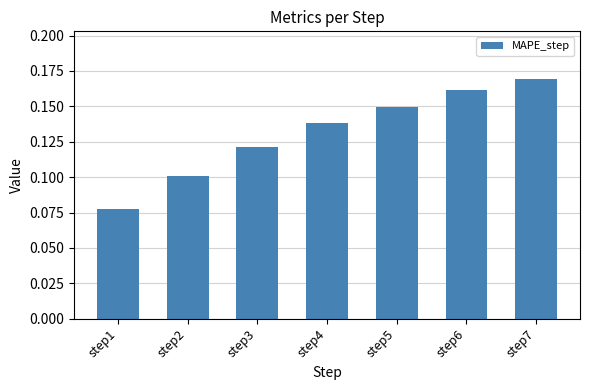

True or false: the data shows 0.2 at step4.

False